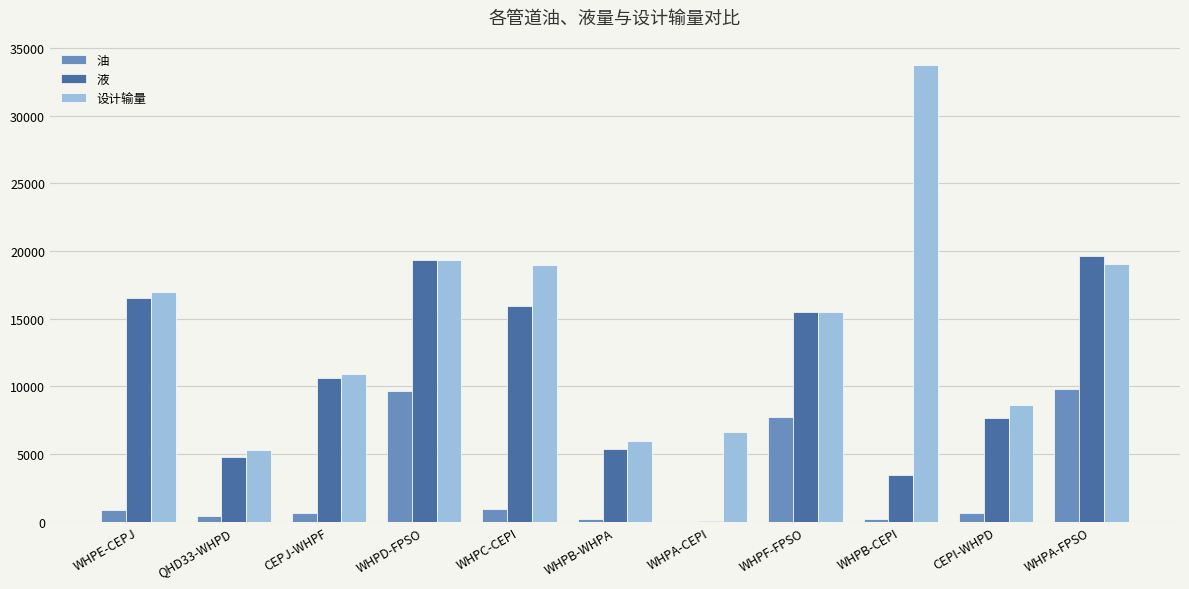

Which series has the largest total across all categories?

设计输量